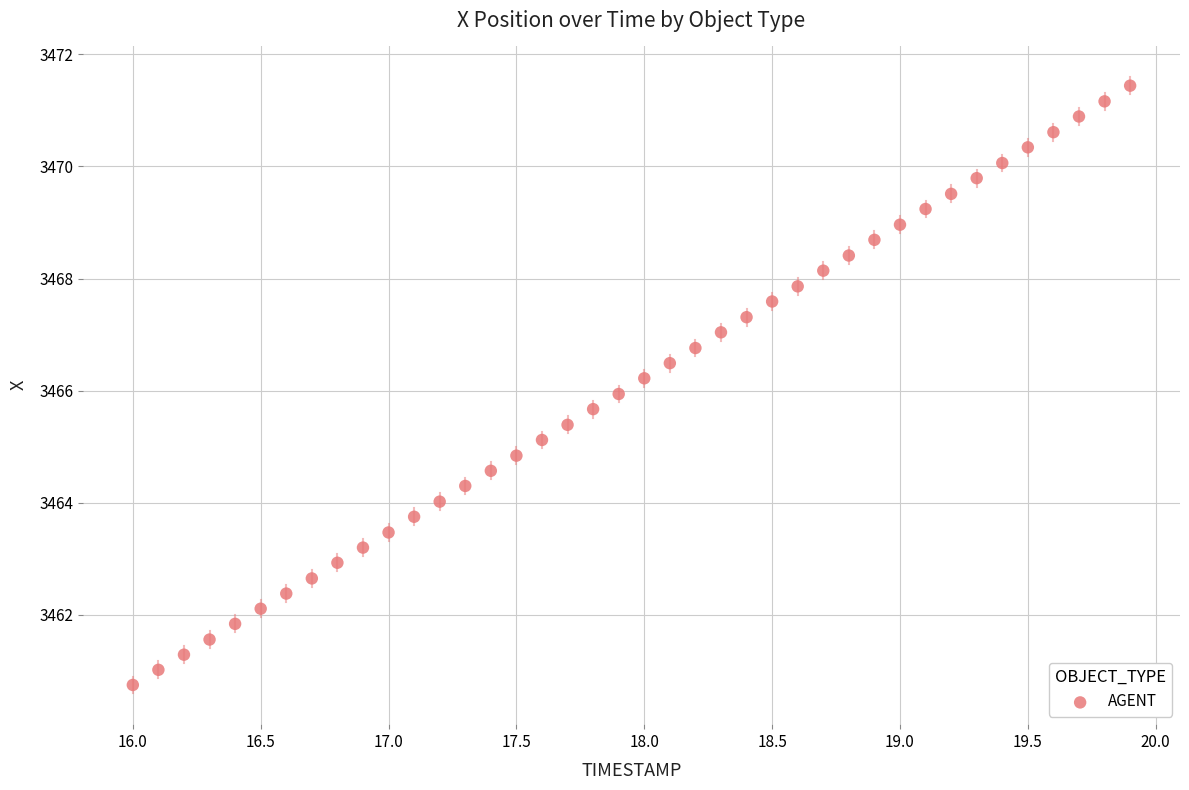

What is the range of Y values (max minus min)?

10.7